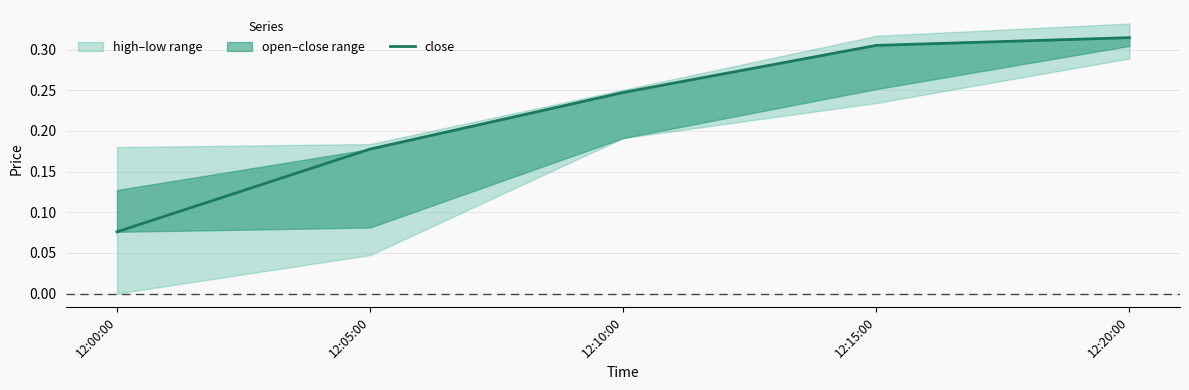

What is the difference between the maximum and second lowest values?

0.1